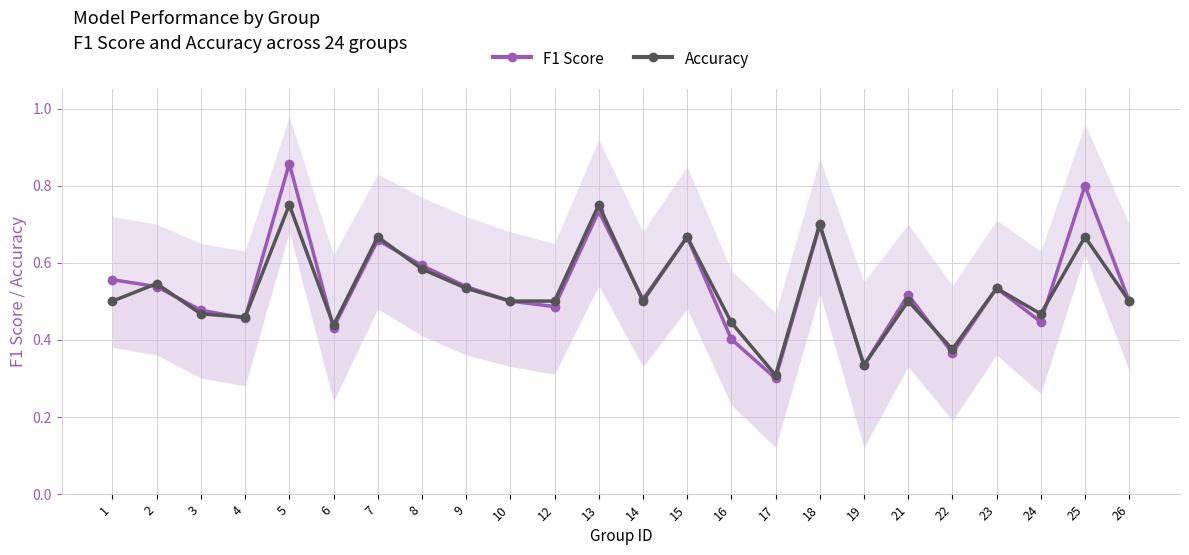

What value does the Accuracy series have at 15?

0.7